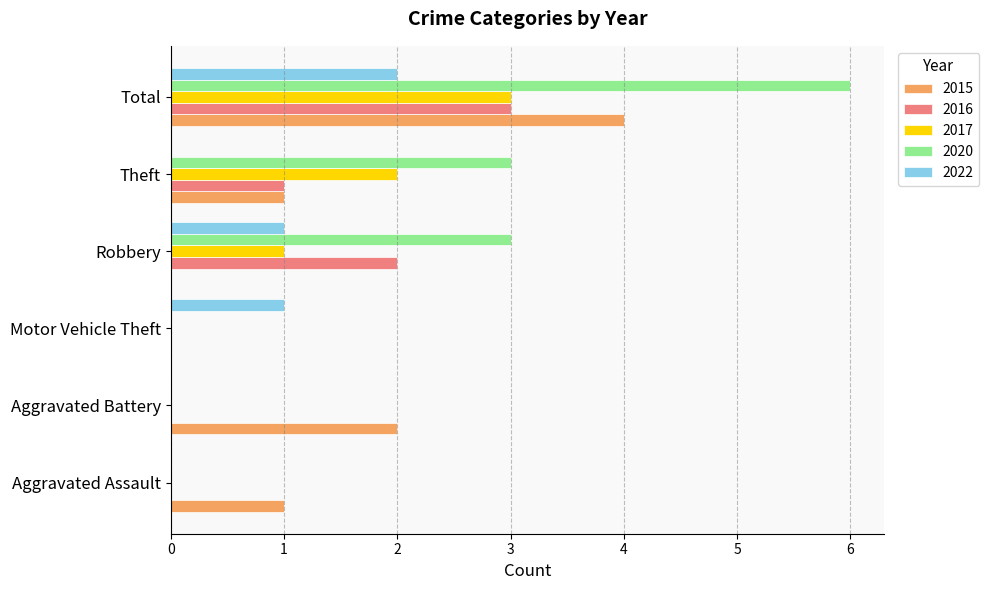

Between Aggravated Assault and Robbery, which series saw the biggest shift?

2020